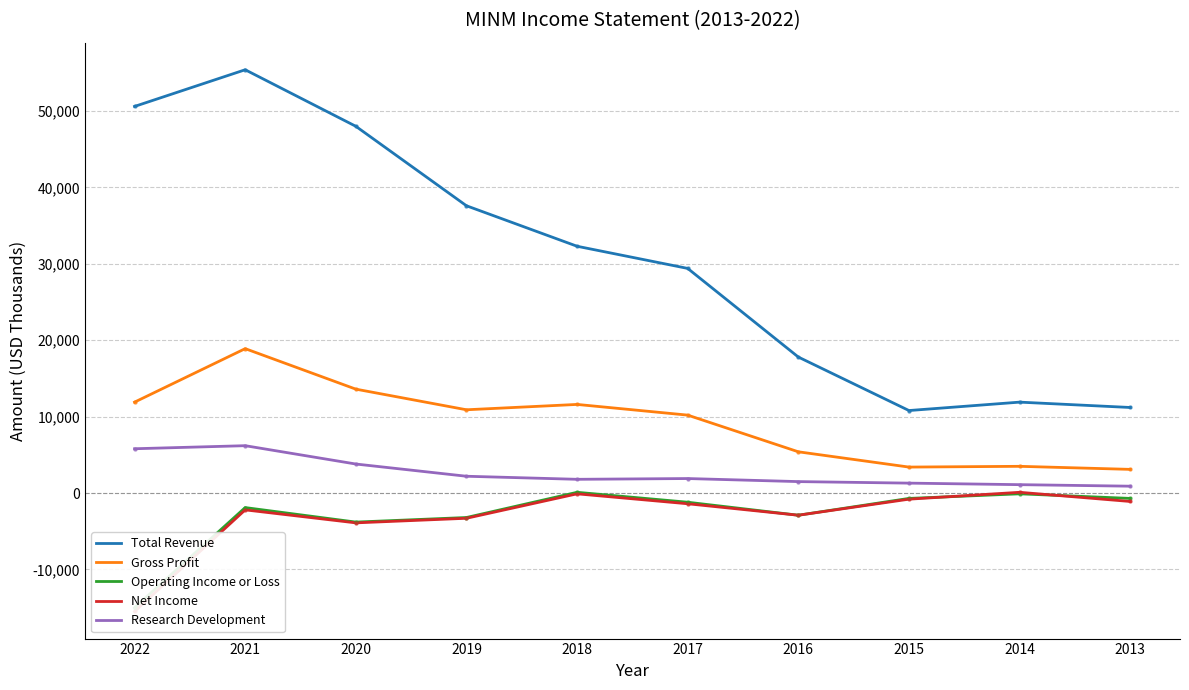

Which series reaches the maximum Y coordinate?

Total Revenue